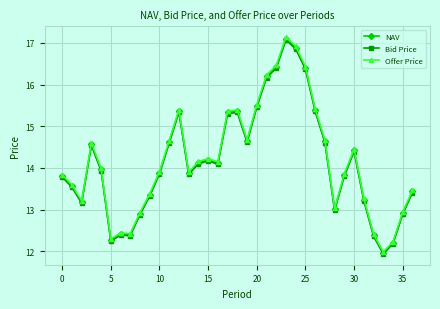

True or false: NAV and Bid Price intersect in this chart.

False